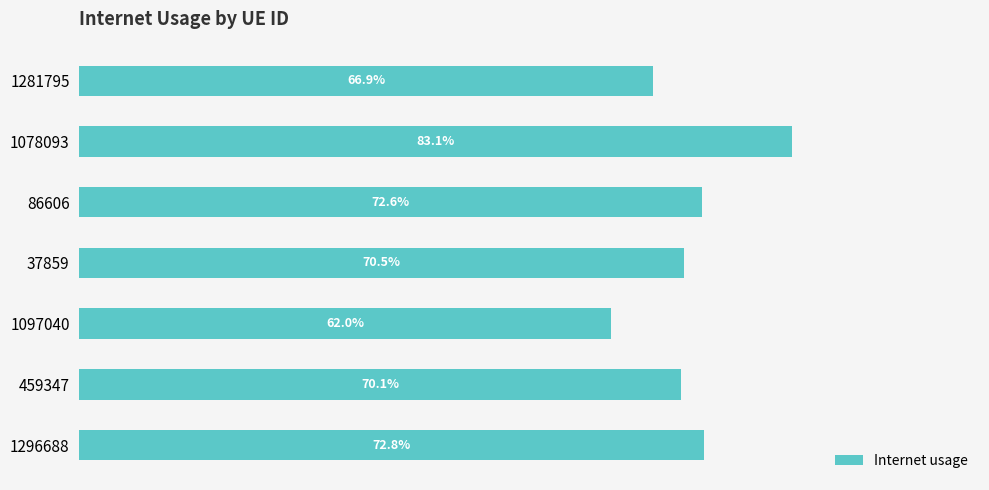

Does the chart contain any negative values?

No